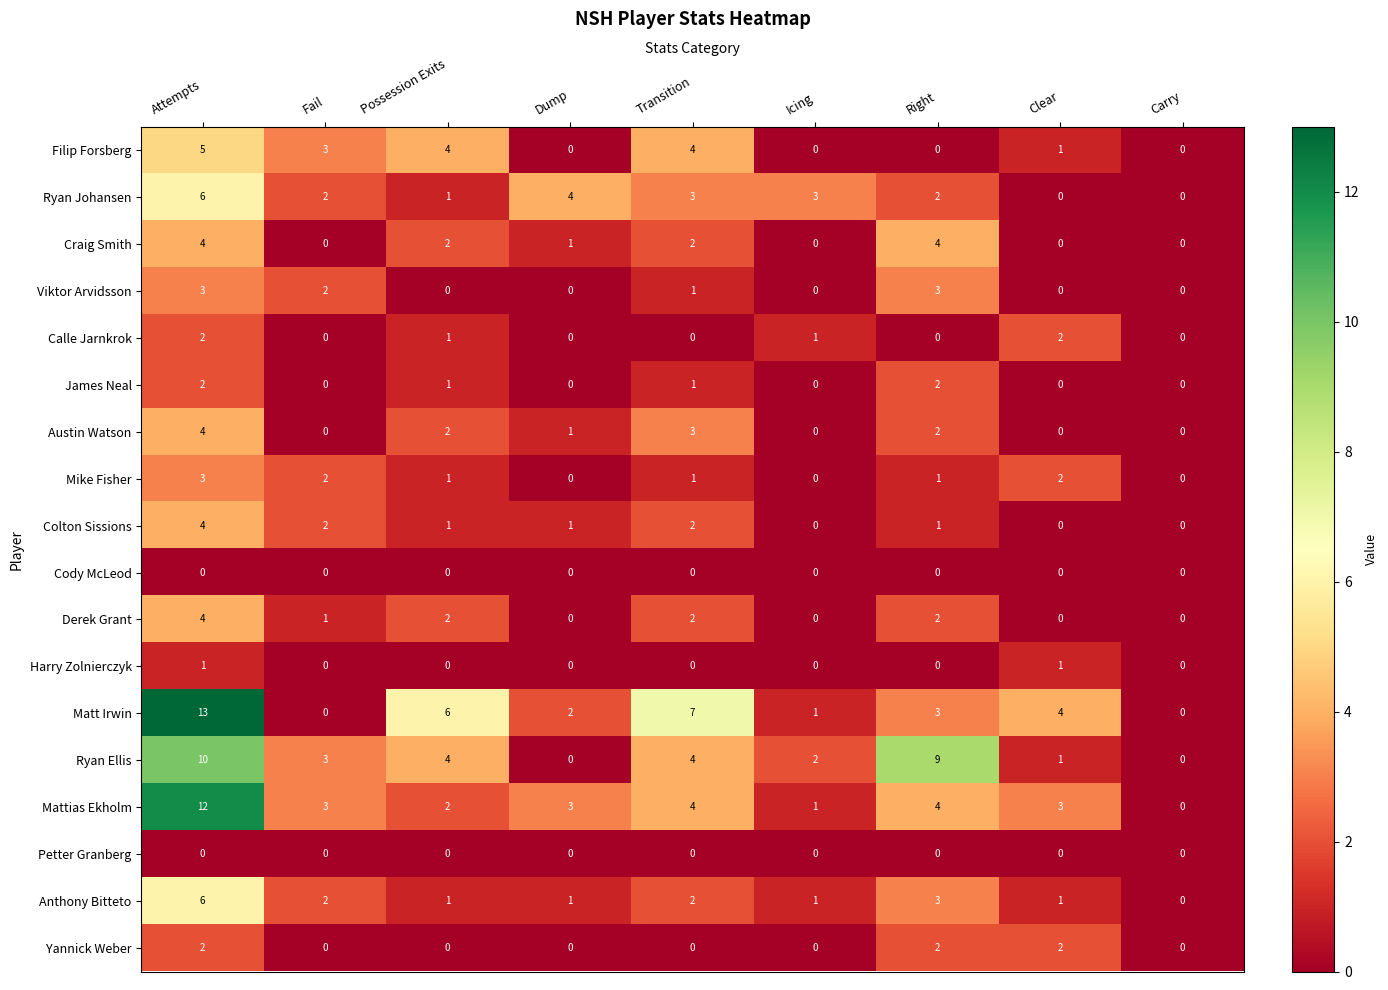

True or false: Austin Watson has a value of 6 at Attempts.

False